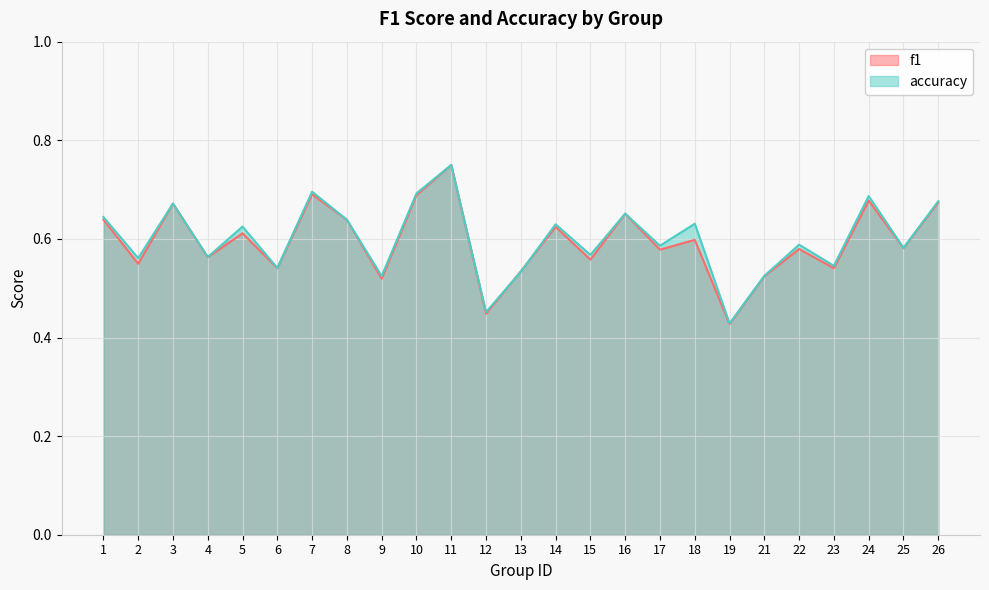

How many times do f1 and accuracy cross each other?

2